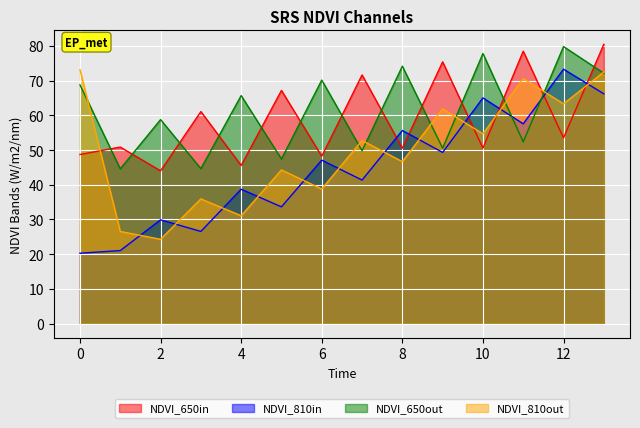

Which series has the widest spread of values?

NDVI_810in